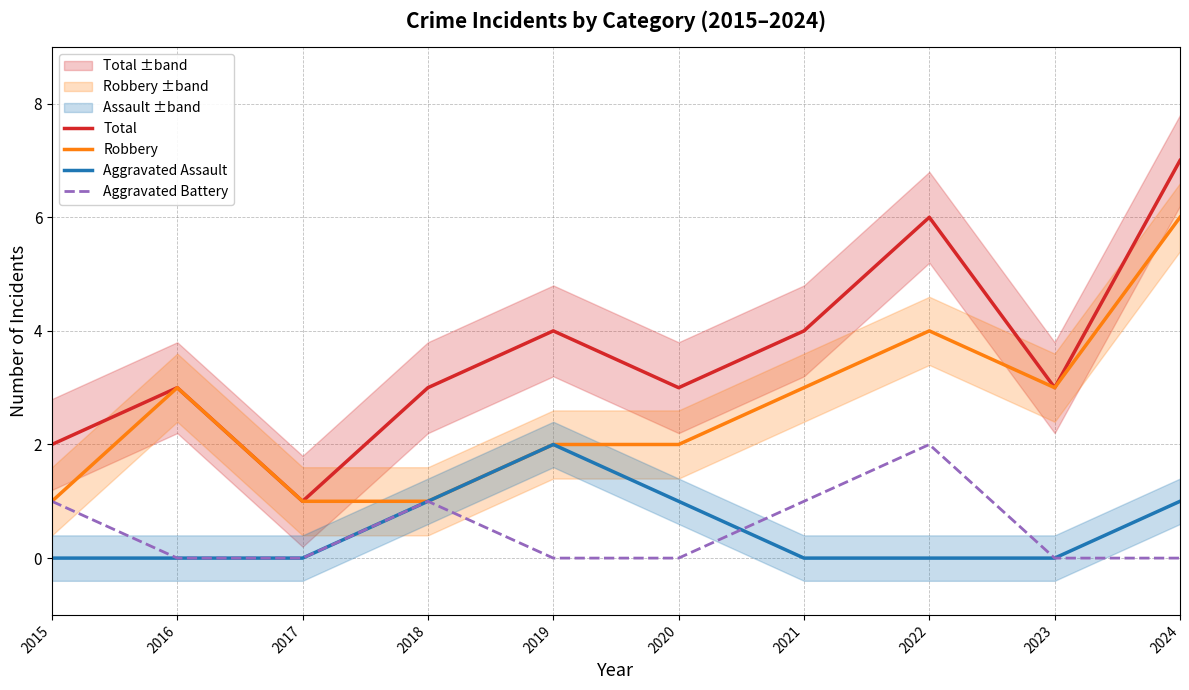

How many lines are shown in the chart?

4